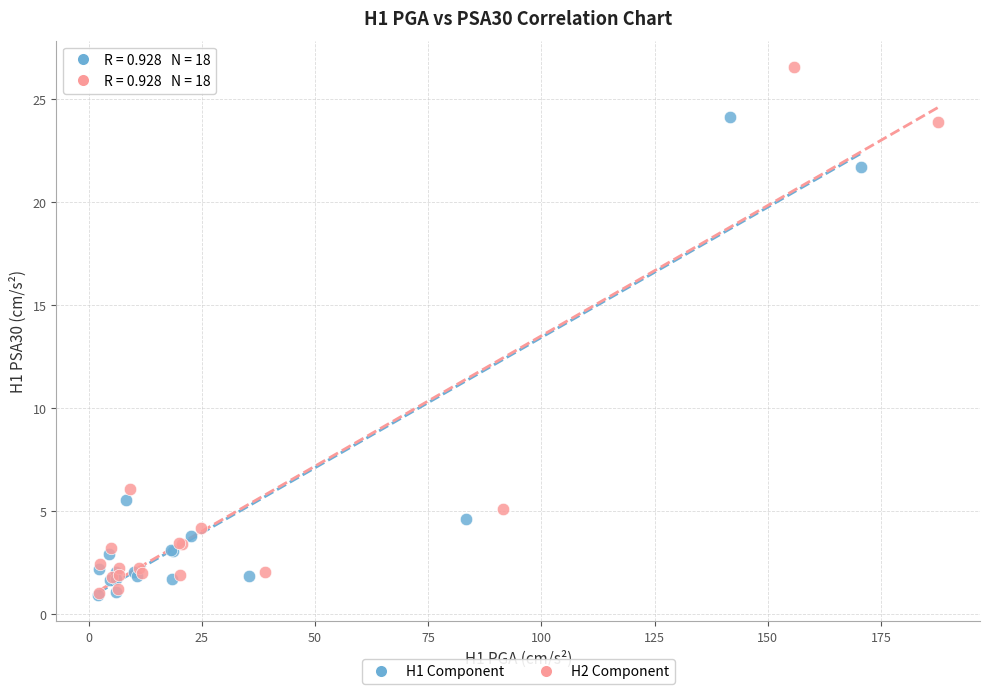

What are all the series names shown in the legend?

H1 Component, H2 Component